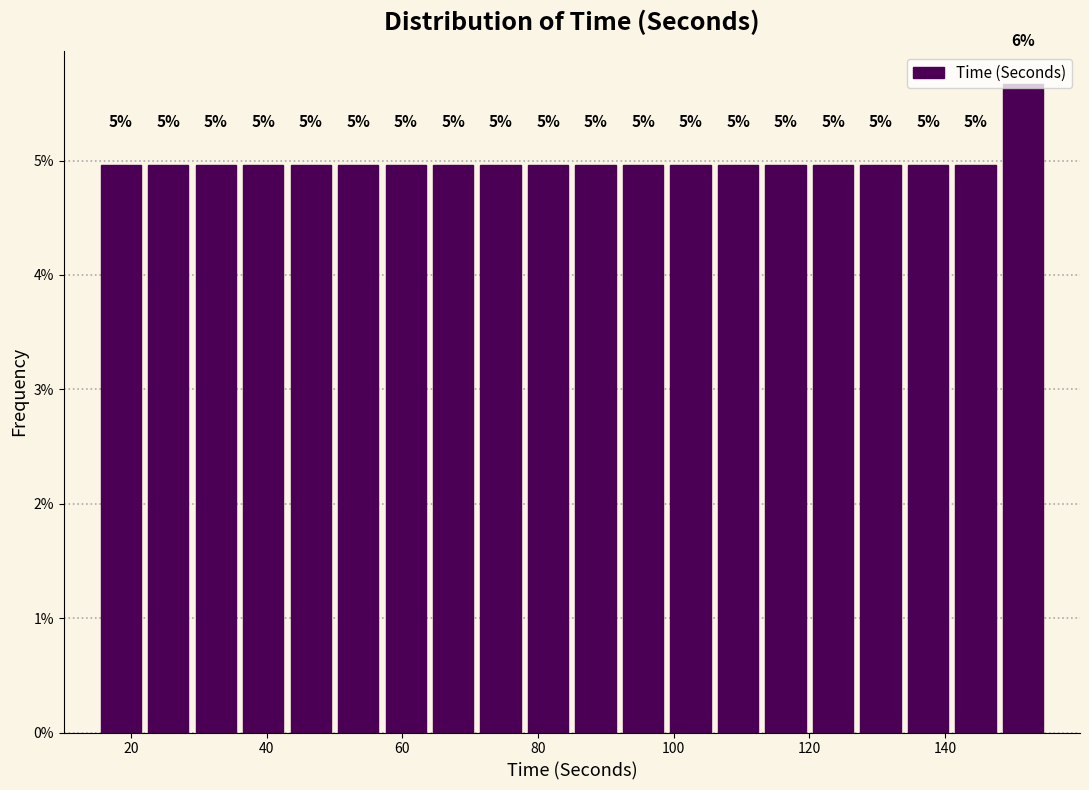

Read against the x-axis, roughly where is the centre of the tallest bar?

152